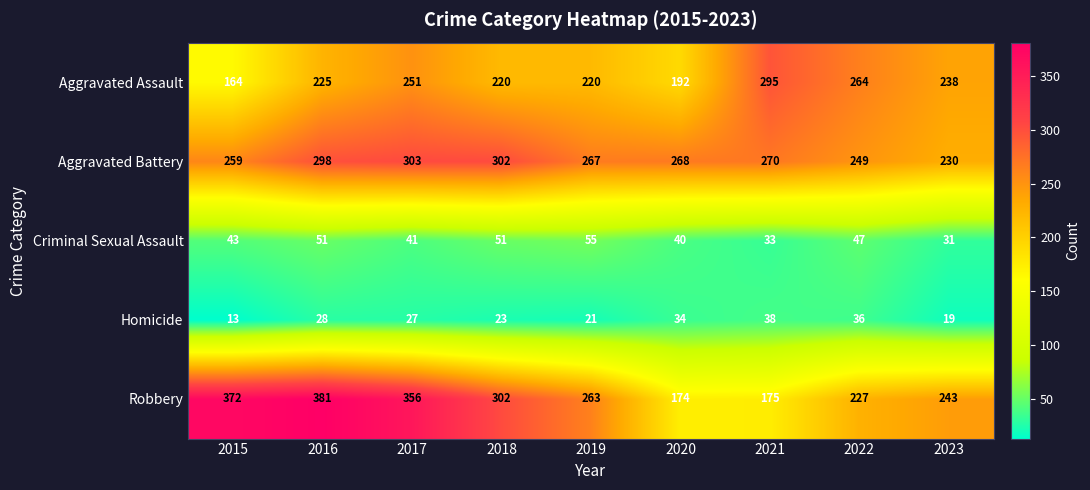

At 2019, list the series in order from smallest to largest.

Homicide, Criminal Sexual Assault, Aggravated Assault, Robbery, Aggravated Battery